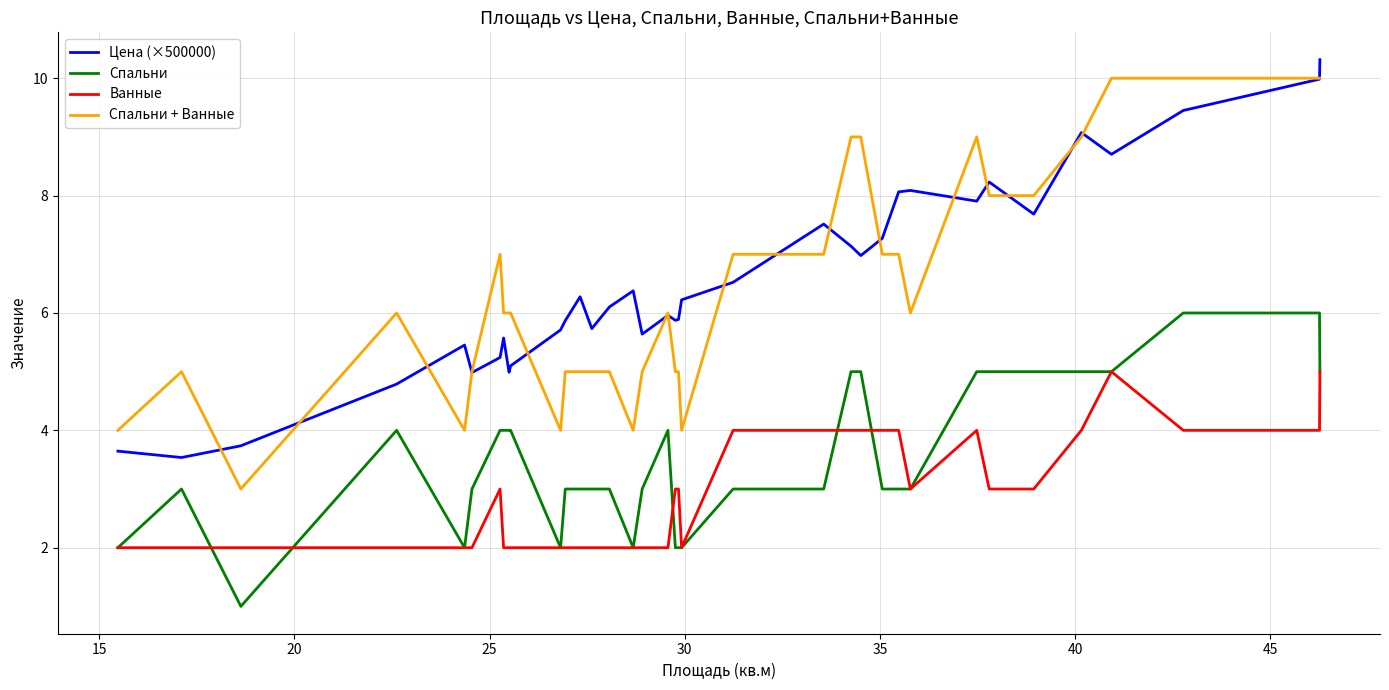

What is the average value of the Цена (×500000) series?

6.5